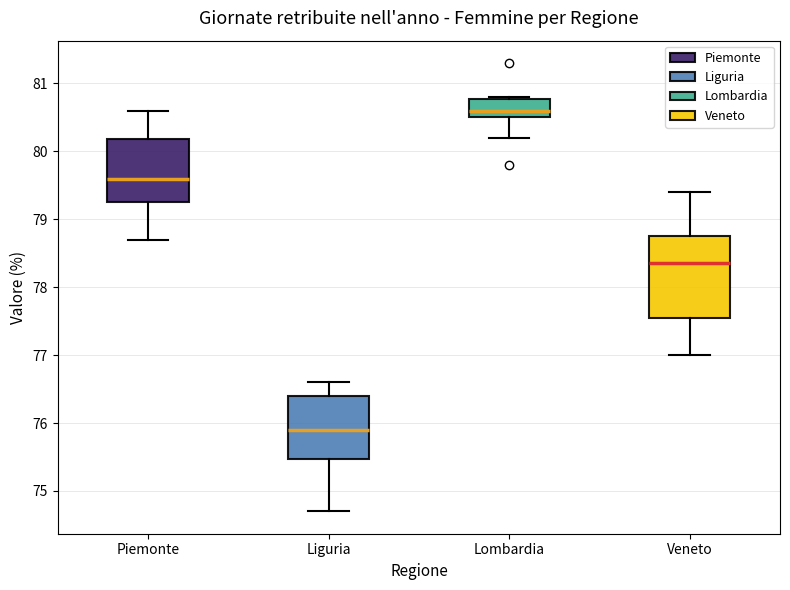

Comparing the boxes themselves (not the whiskers), which one is the tallest?

Veneto